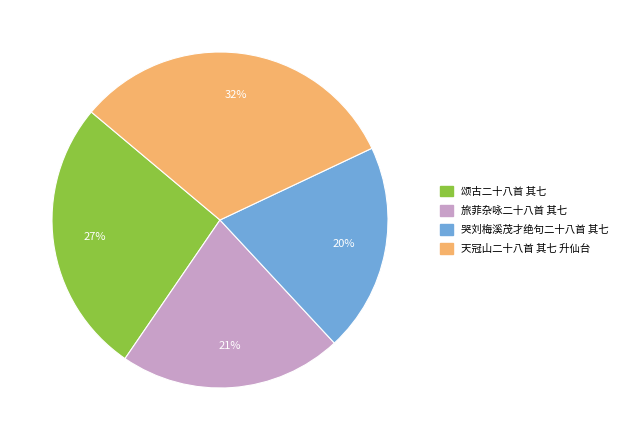

Which has a higher value, 天冠山二十八首 其七 升仙台 or 旅菲杂咏二十八首 其七?

天冠山二十八首 其七 升仙台